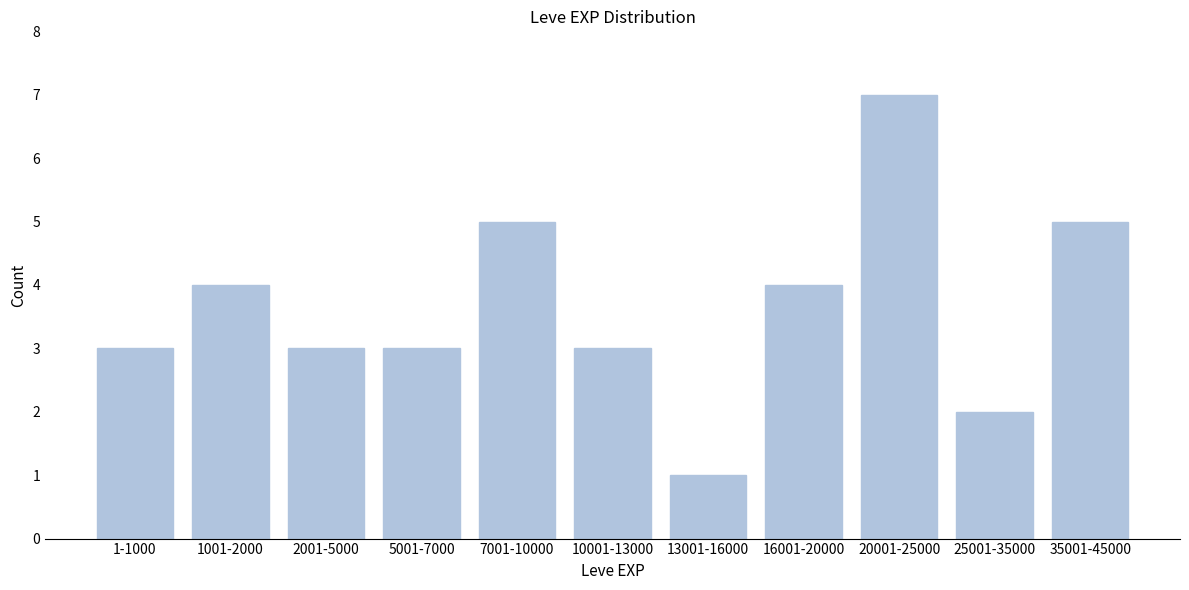

Reading left to right, transcribe all the data shown in this chart.

3	4	3	3	5	3	1	4	7	2	5